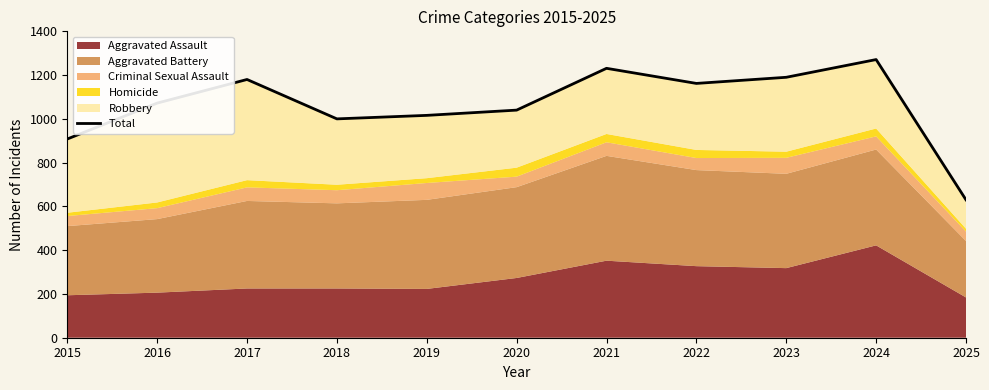

How many lines are shown in the chart?

1